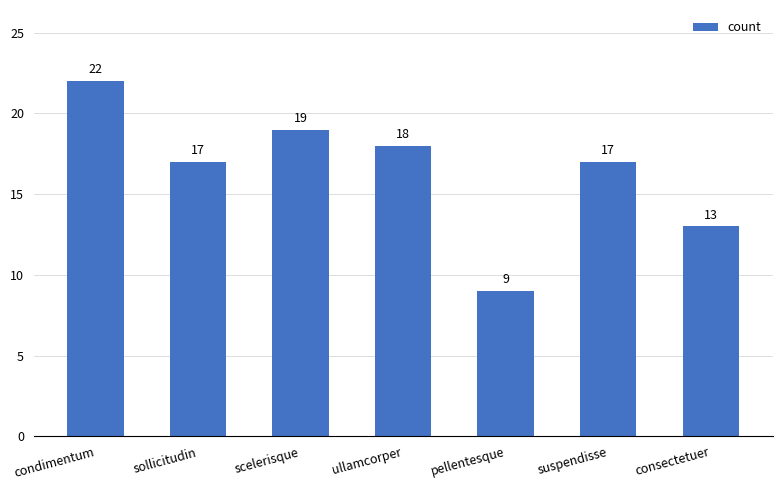

Approximately how many times larger is the value at scelerisque compared to ullamcorper?

1.1